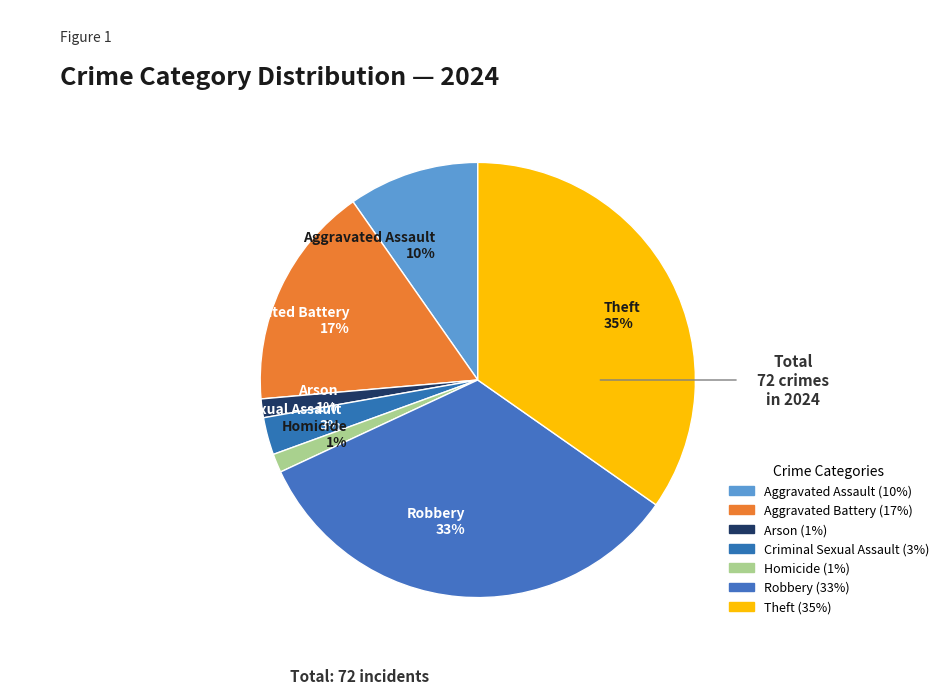

Is the sum of Homicide and Theft greater than half?

No